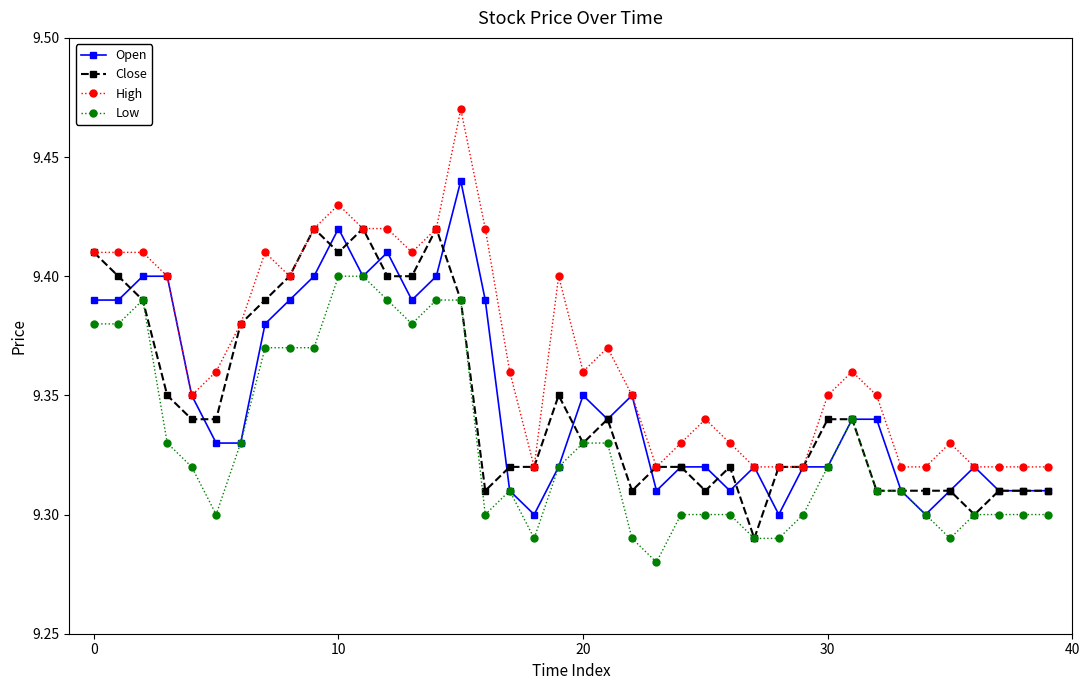

True or false: High has more than 0 points higher than both neighbors.

True